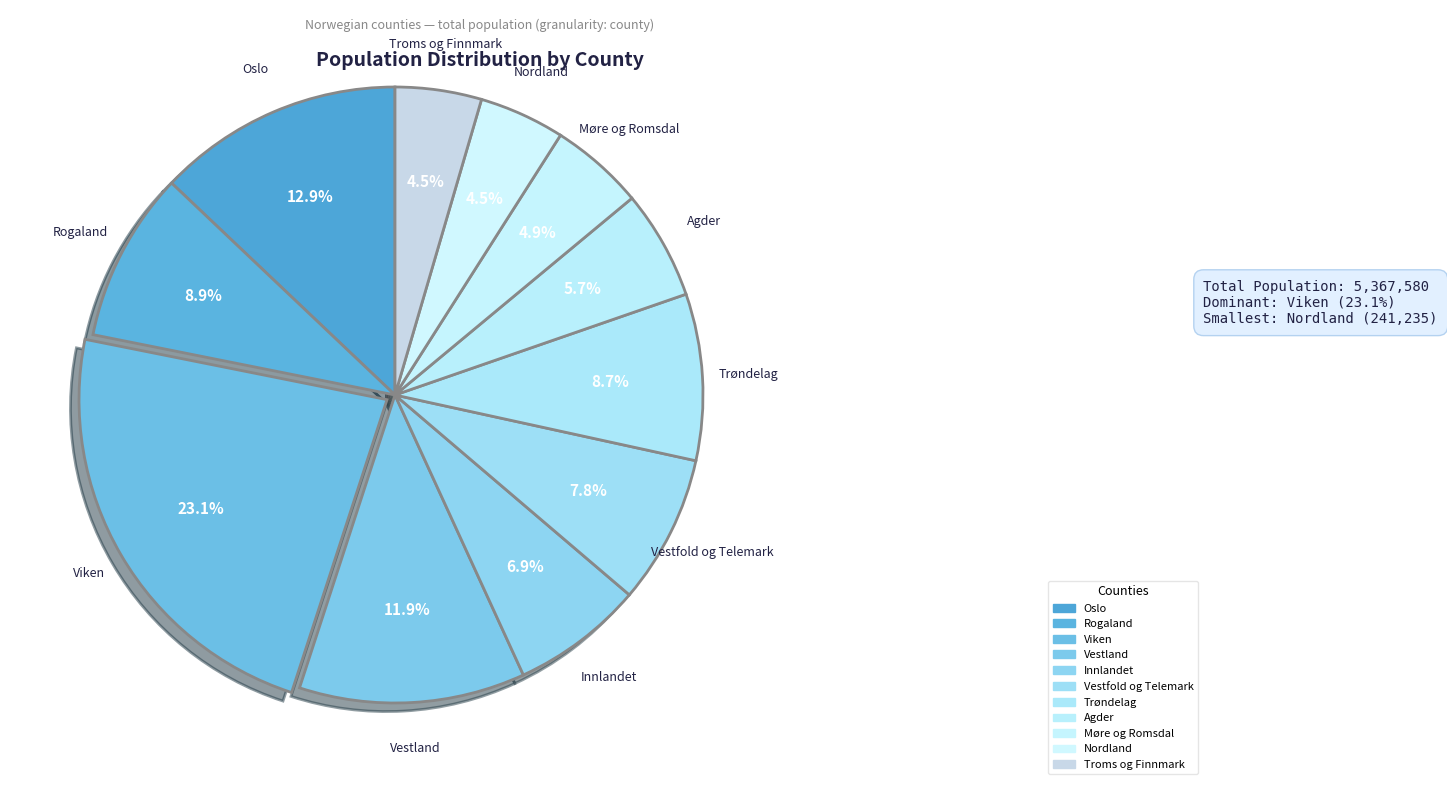

Count the number of slices in the pie.

11